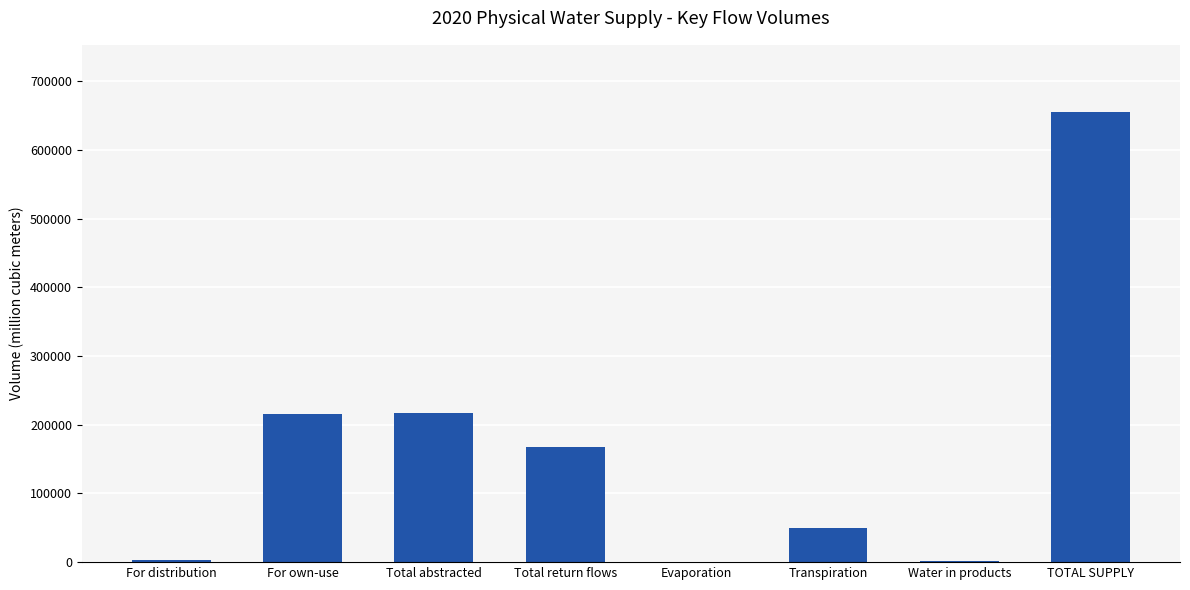

What is the change in value from Total return flows to Evaporation?

-166527.0